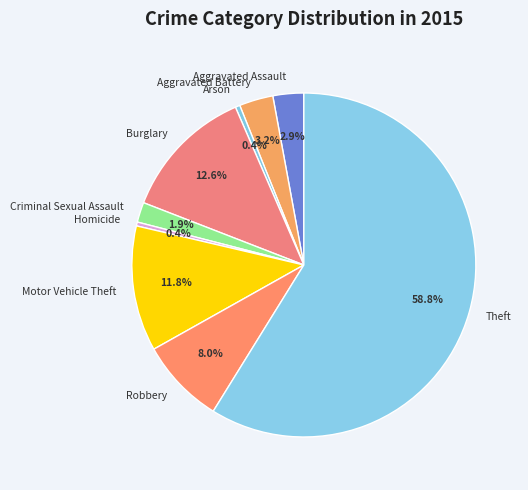

Does any single category account for the majority?

Yes